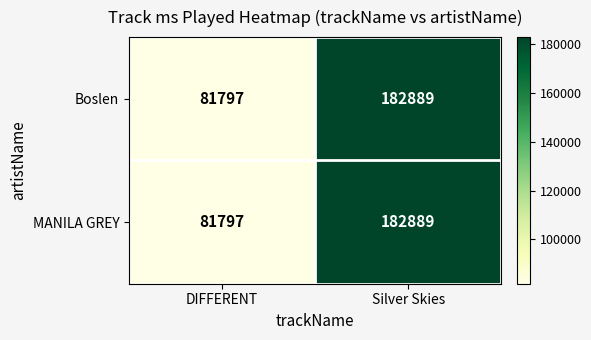

Reading right to left, what are all the values shown in this chart?

Boslen: Silver Skies=182889	DIFFERENT=81797
MANILA GREY: Silver Skies=182889	DIFFERENT=81797